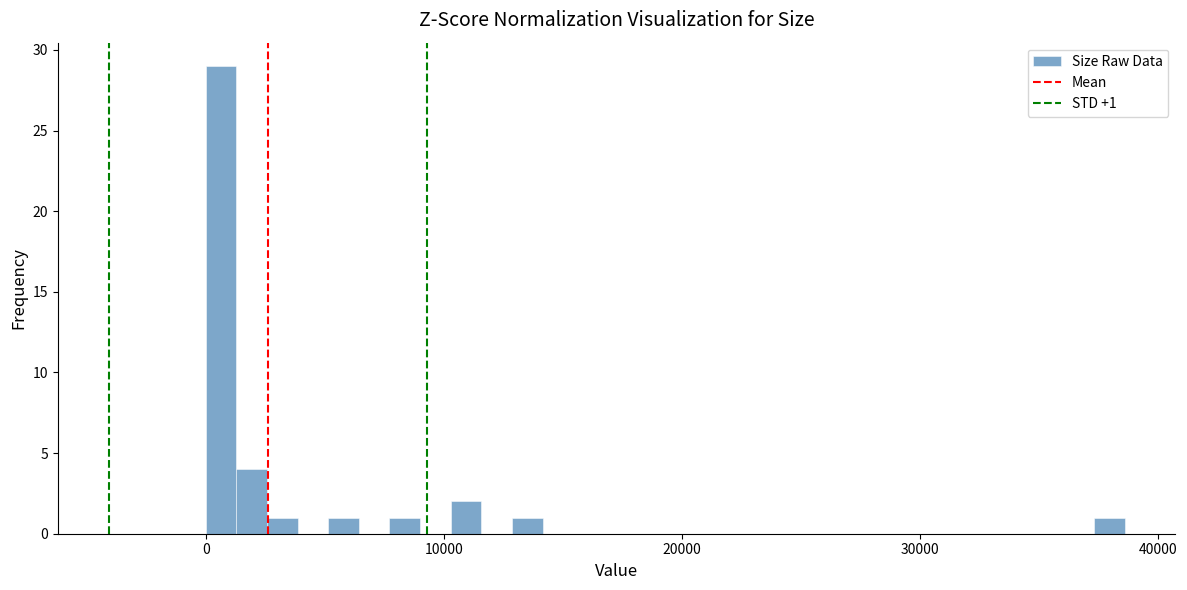

Around what value on the x-axis is the tallest bar? Give the approximate position of its centre, as read against the axis.

1000